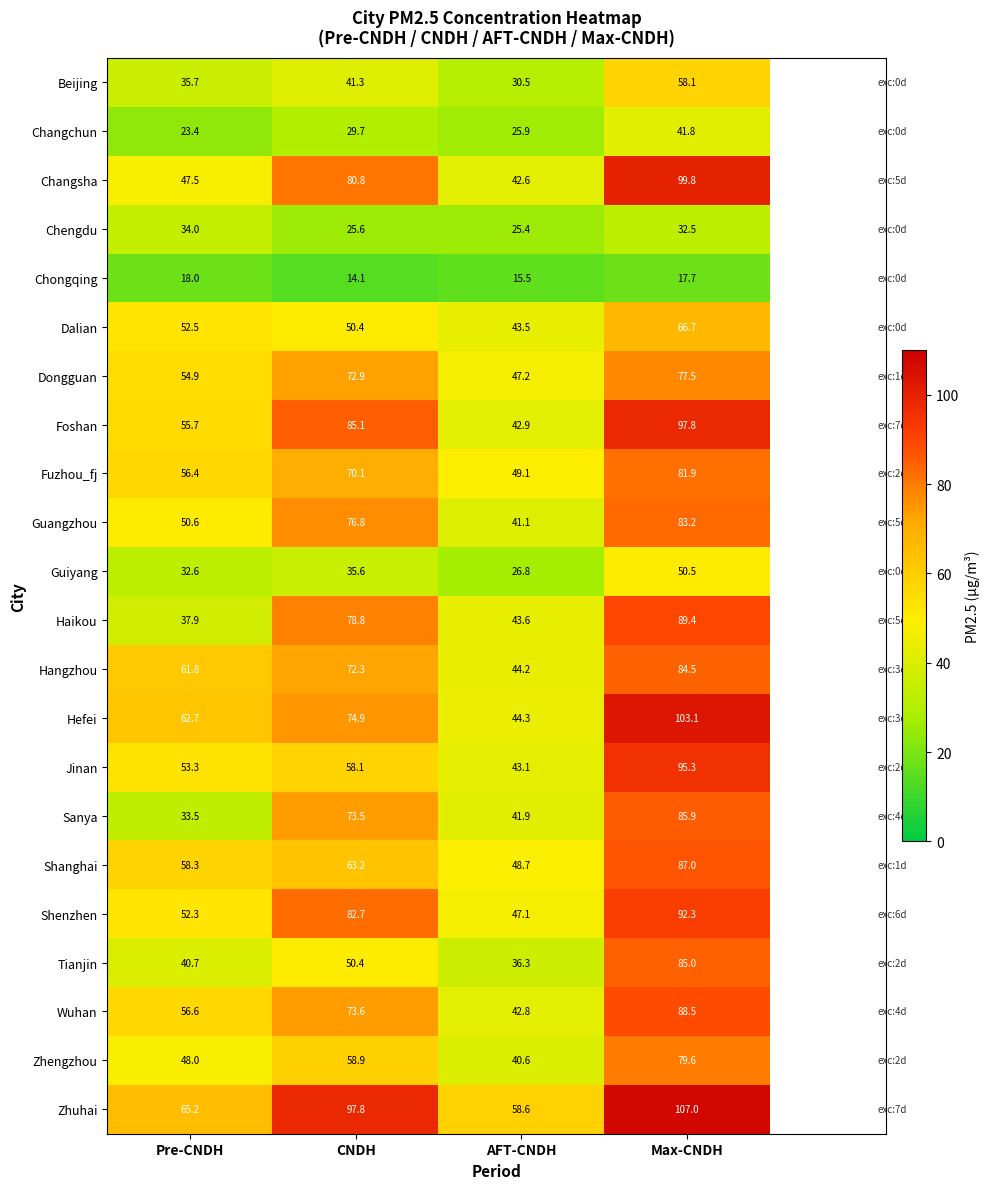

Is it true that Guiyang equals 35.6 at CNDH?

True